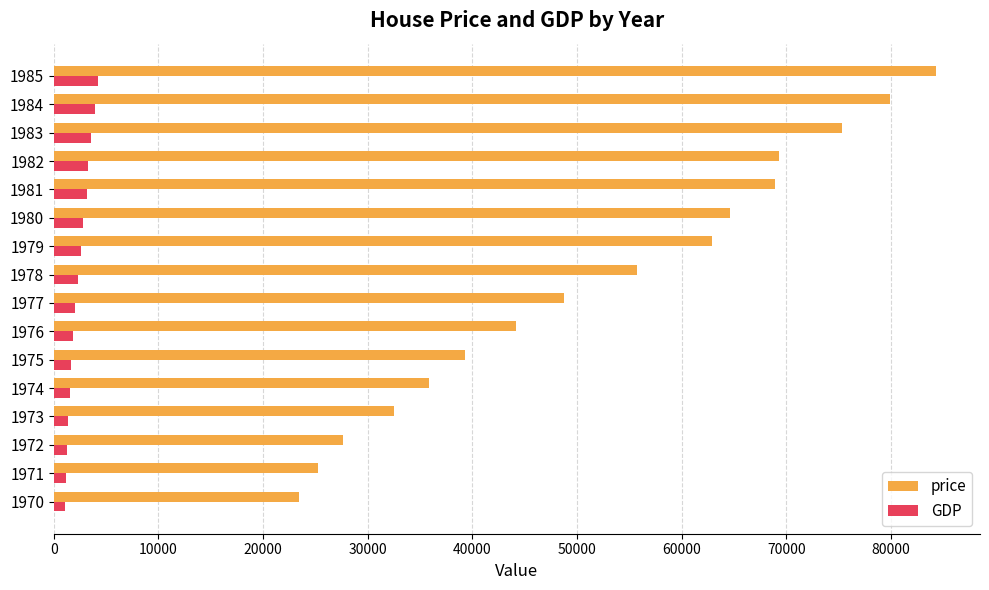

At how many categories does at least one series exceed 7483?

16